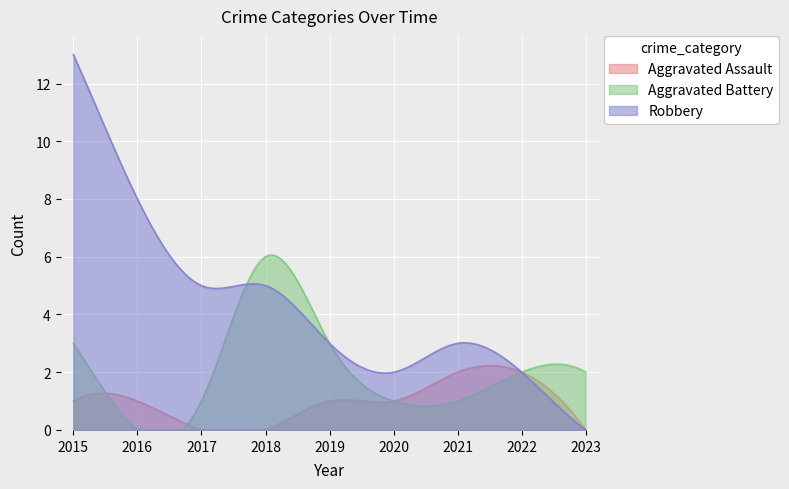

List the labels in order of Aggravated Assault value, largest first.

2021, 2022, 2015, 2016, 2019, 2020, 2017, 2018, 2023